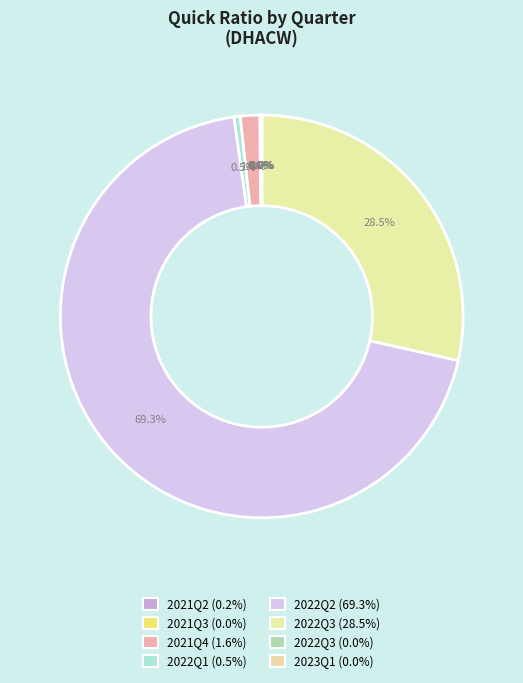

How many segments does this pie chart have?

8